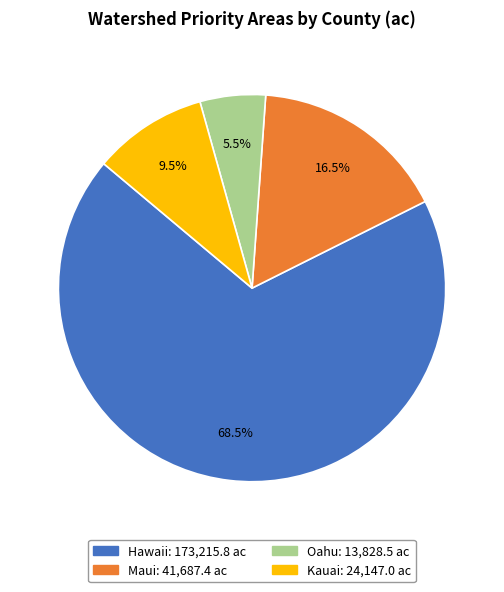

Which slice is the smallest?

Oahu